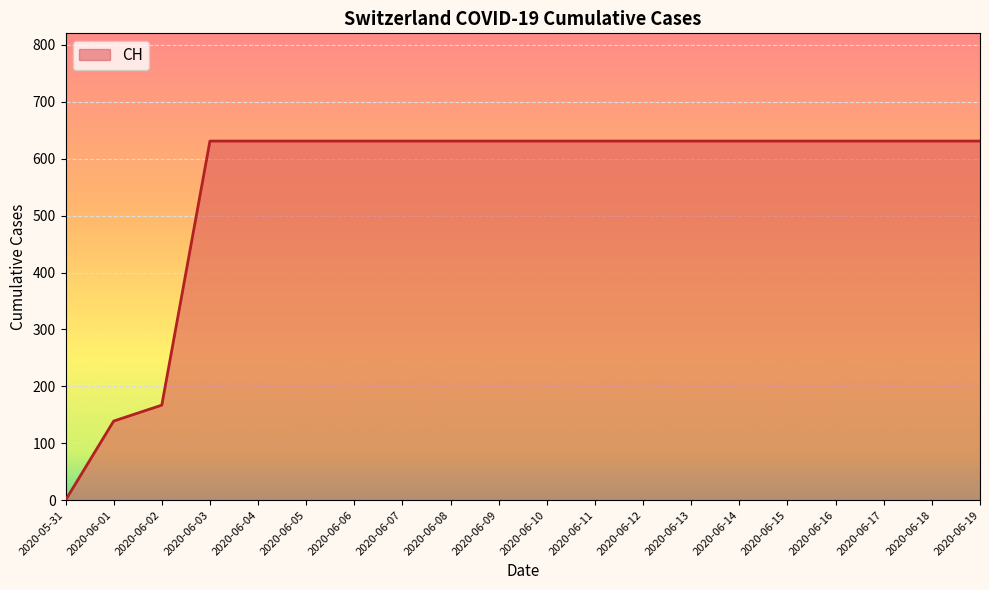

What is the ratio of the value at 2020-06-14 to the value at 2020-06-16?

1.0